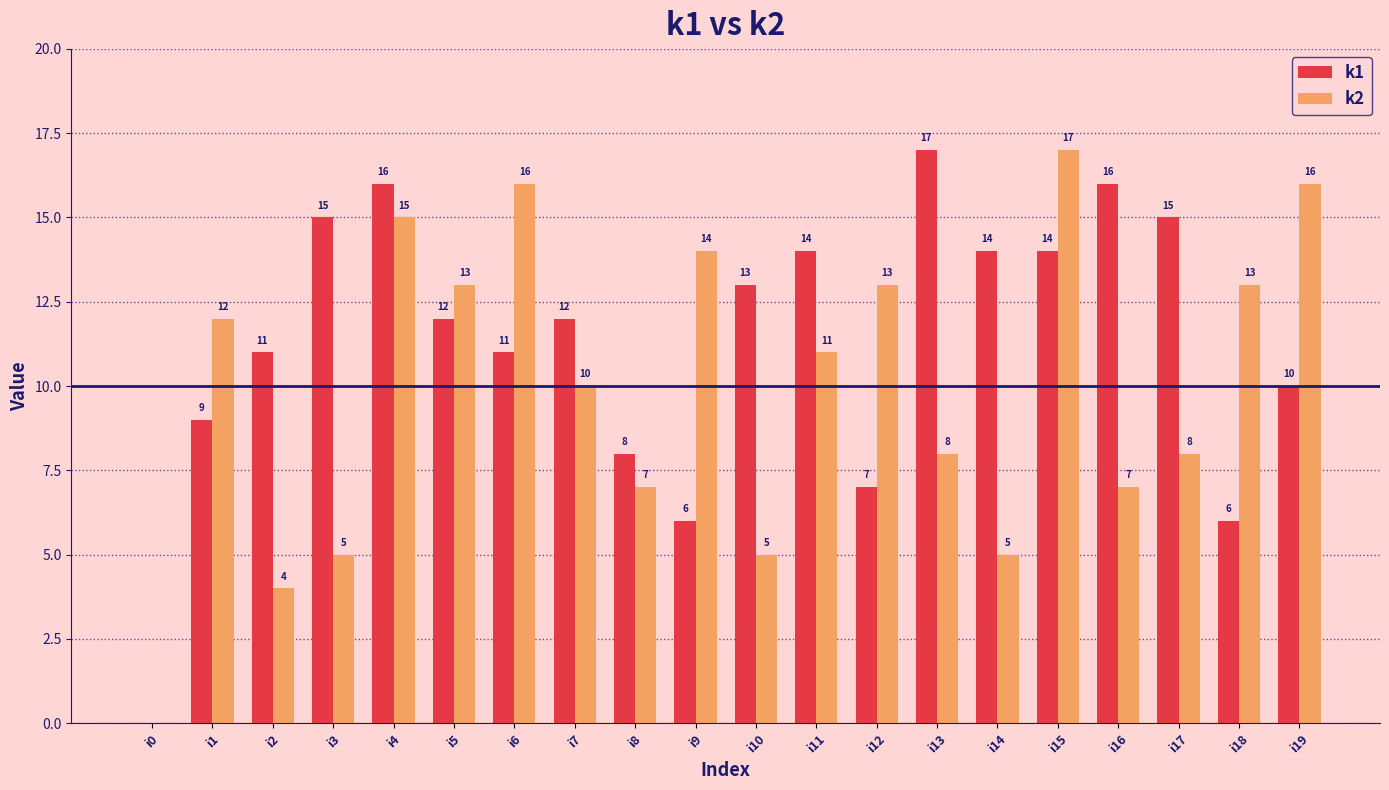

What is the difference between the k2 values at i8 and i6?

9